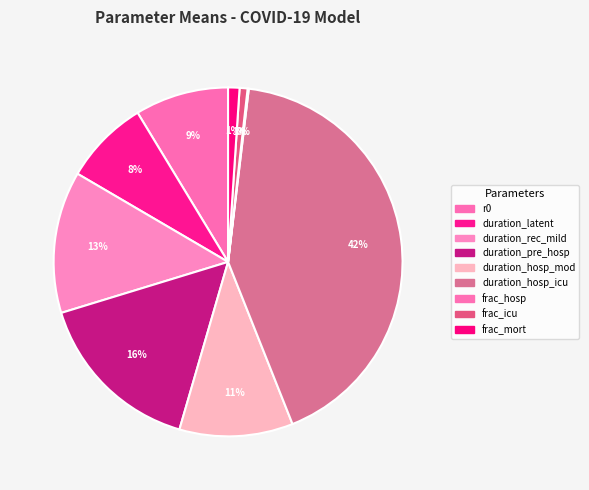

What percentage is the r0 slice, to the nearest percent?

9%